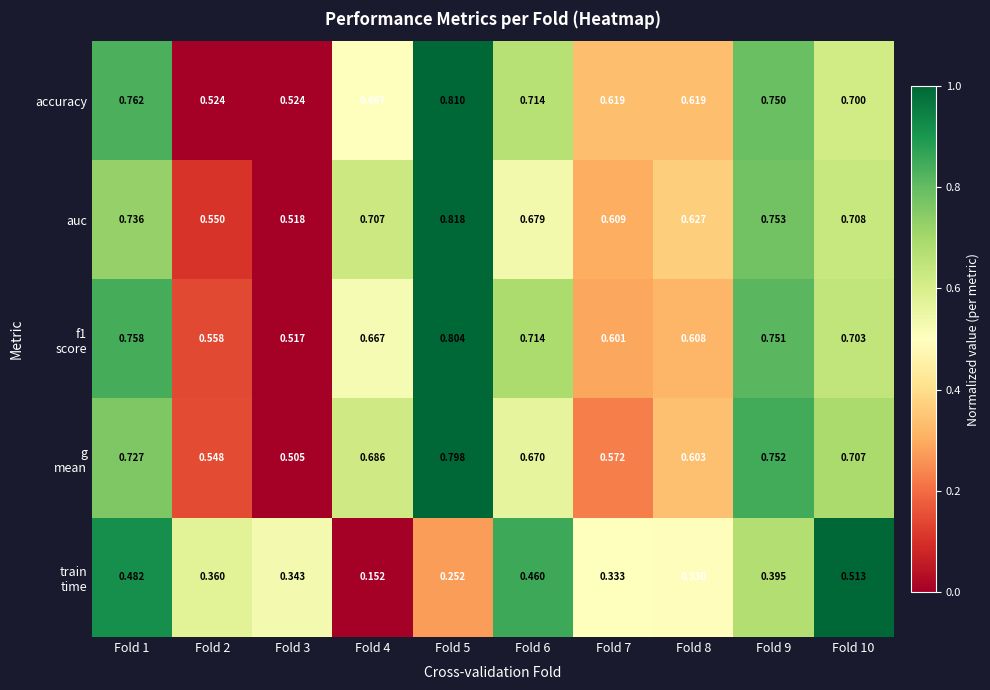

Between Fold 2 and Fold 6, which series saw the biggest shift?

accuracy